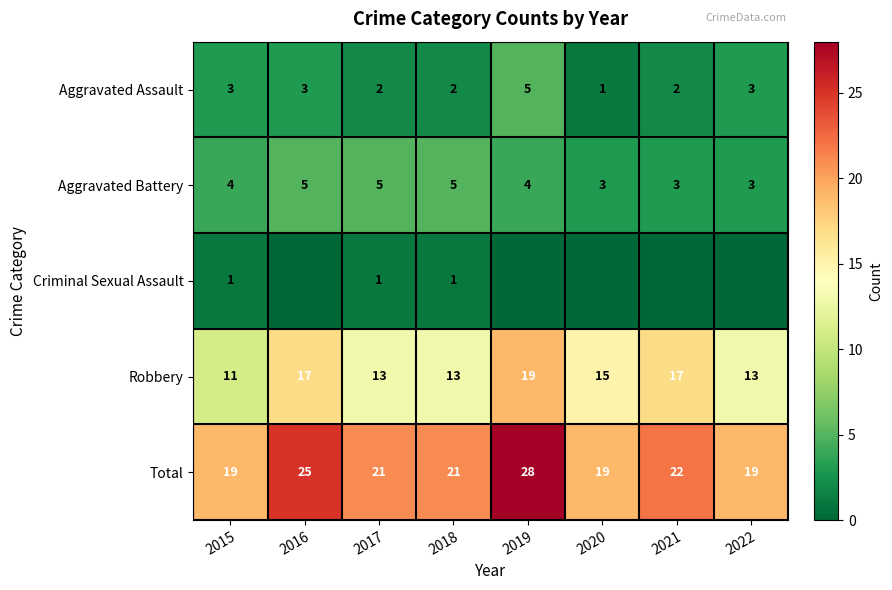

What is the maximum value for Aggravated Assault?

5